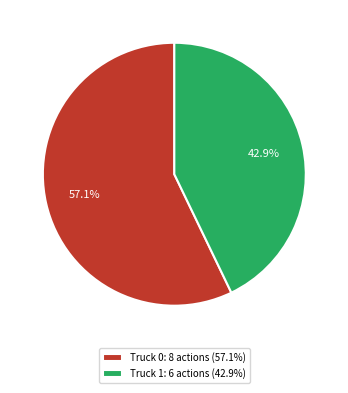

The Truck 1 slice represents 33% of the pie. True or false?

False